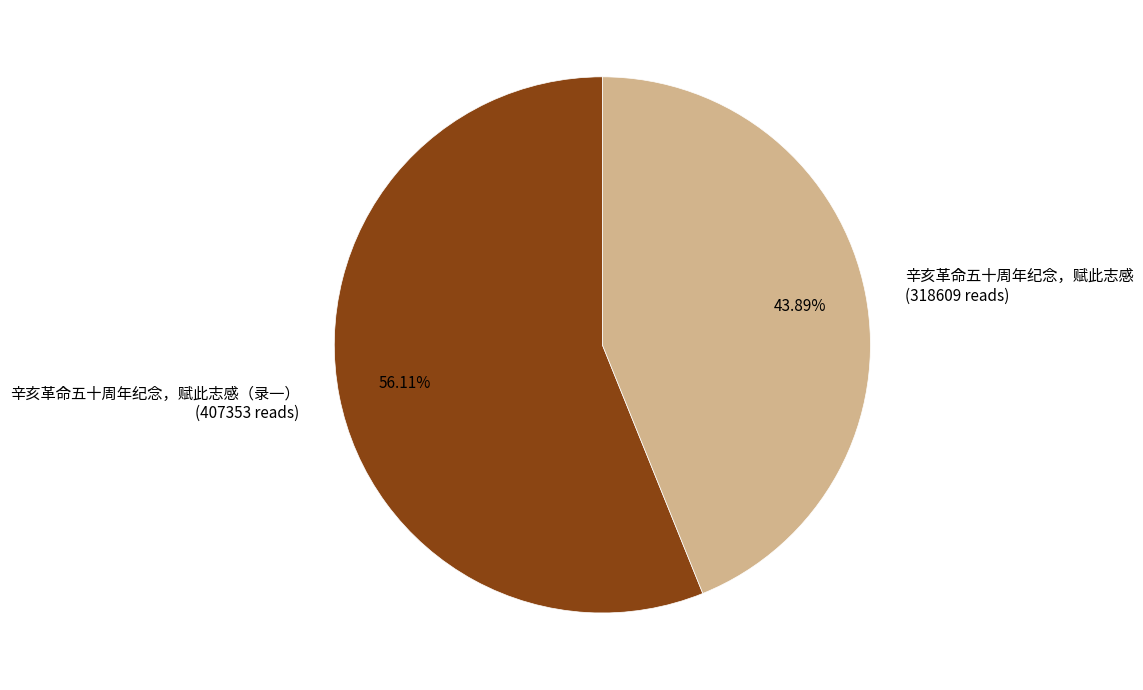

Rank the categories by value from highest to lowest.

辛亥革命五十周年纪念，赋此志感（录一） (407353 reads), 辛亥革命五十周年纪念，赋此志感 (318609 reads)